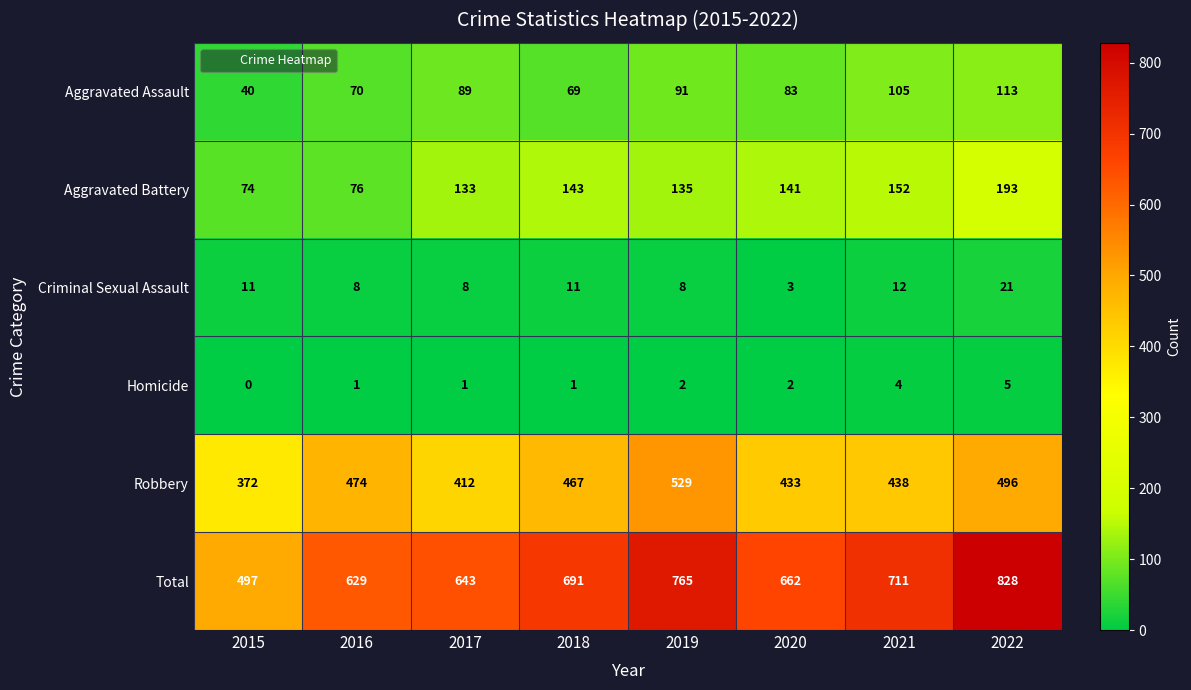

What is the difference between the maximum and minimum values in the Aggravated Assault series?

73